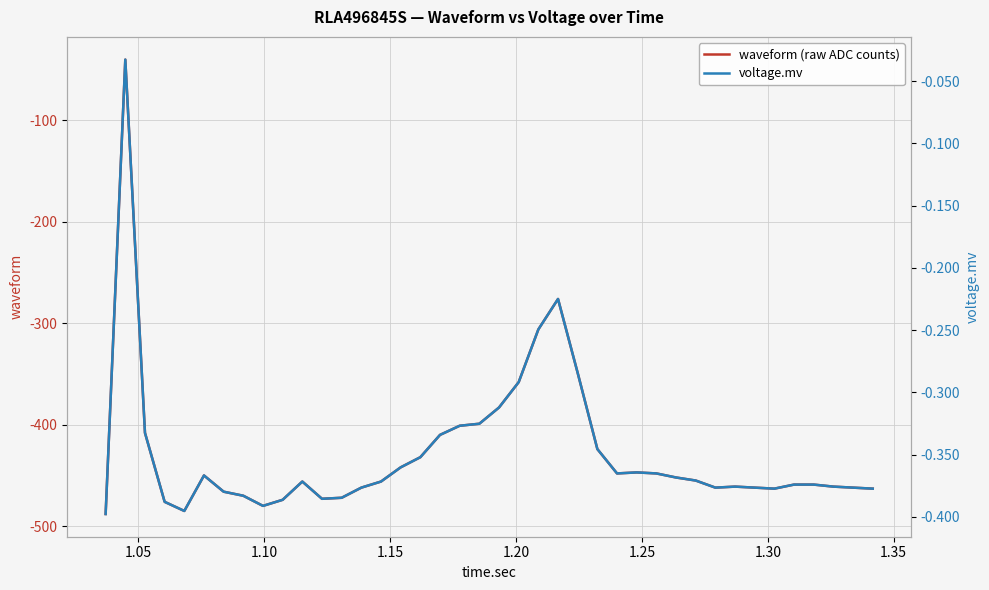

How many interior local valleys does the voltage.mv series have?

6